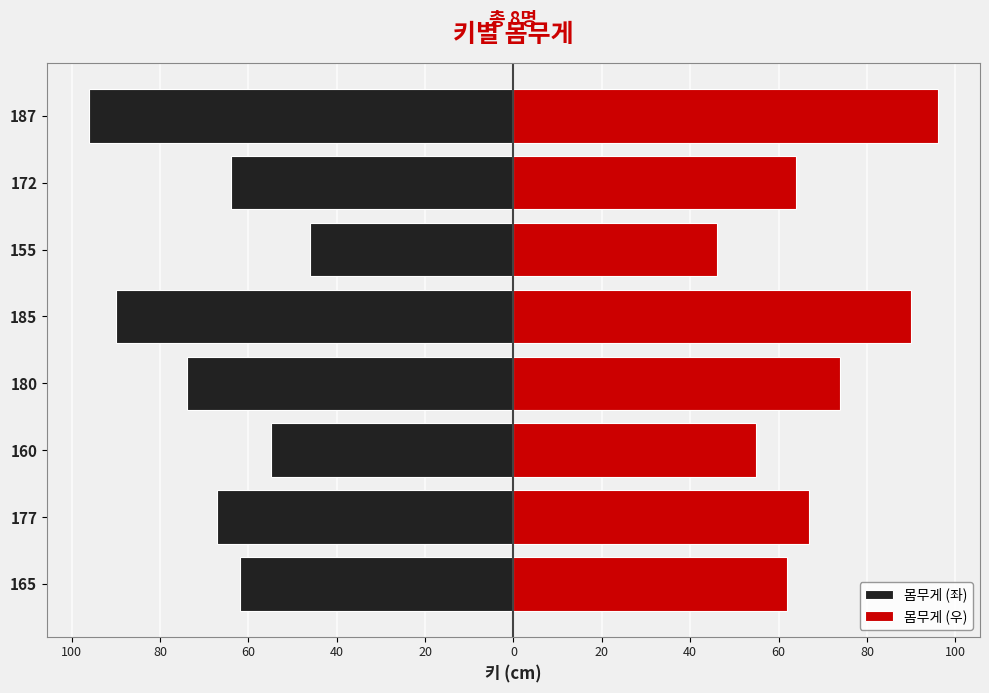

What is the difference between the maximum and minimum values in the 몸무게 (우) series?

50